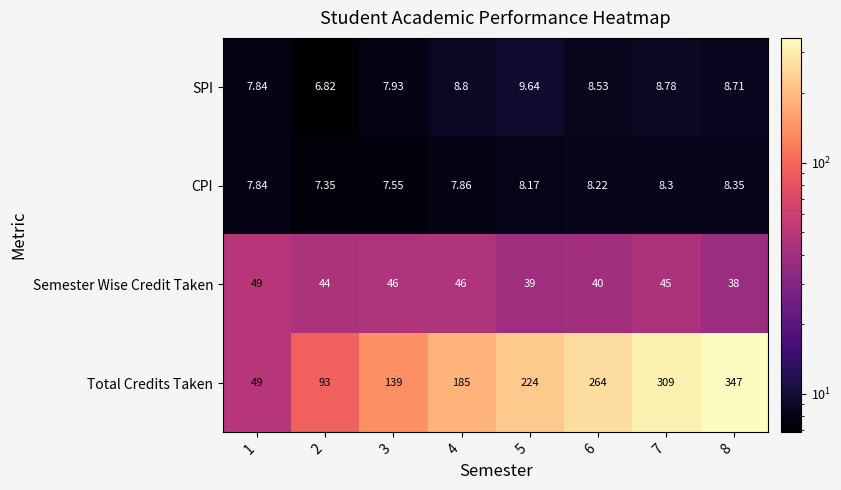

Rank the series at 4 from highest to lowest value.

Total Credits Taken, Semester Wise Credit Taken, SPI, CPI